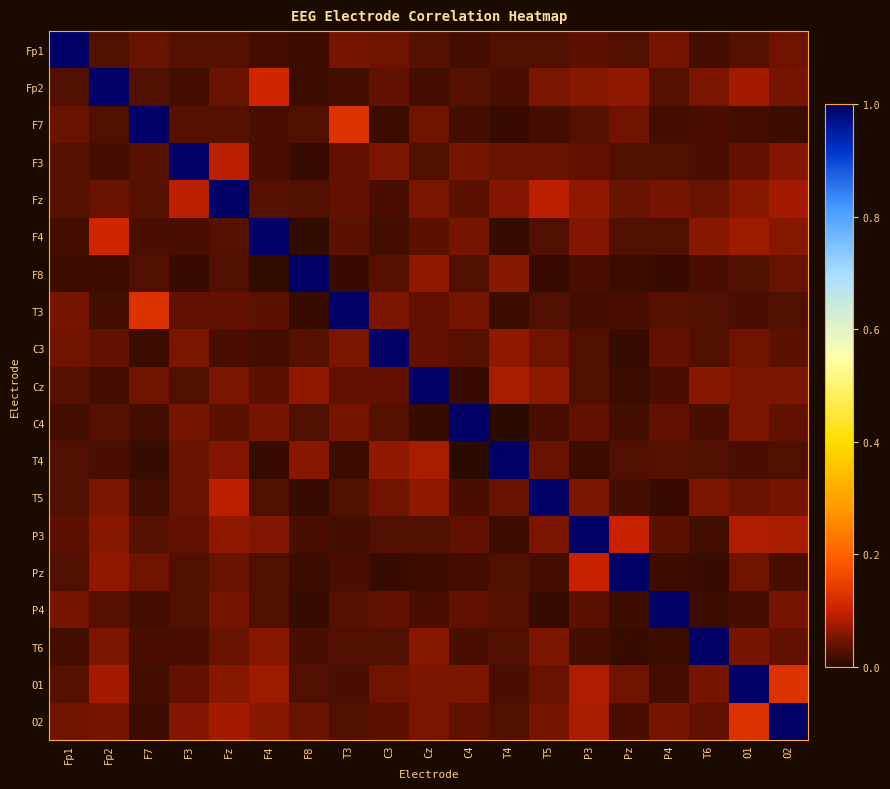

List the series in order of their peak value, highest first.

Fp1, Fp2, F7, F3, Fz, F4, F8, T3, C3, Cz, C4, T4, T5, P3, Pz, P4, T6, O1, O2